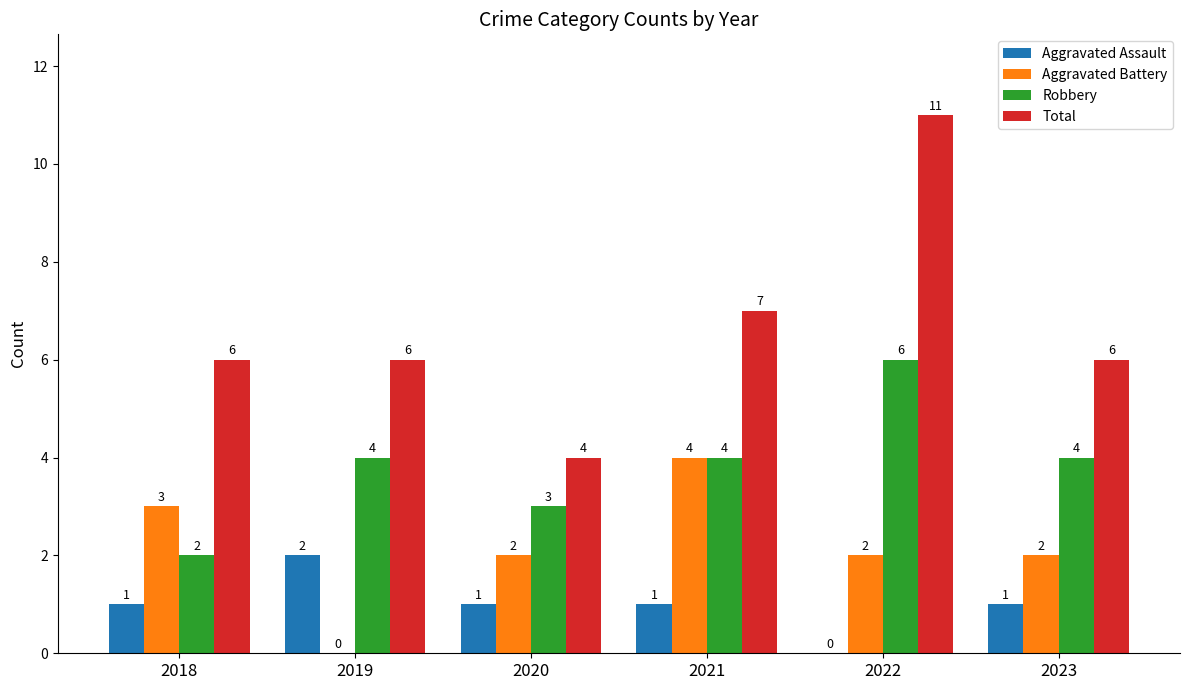

Which series has the largest total across all categories?

Total